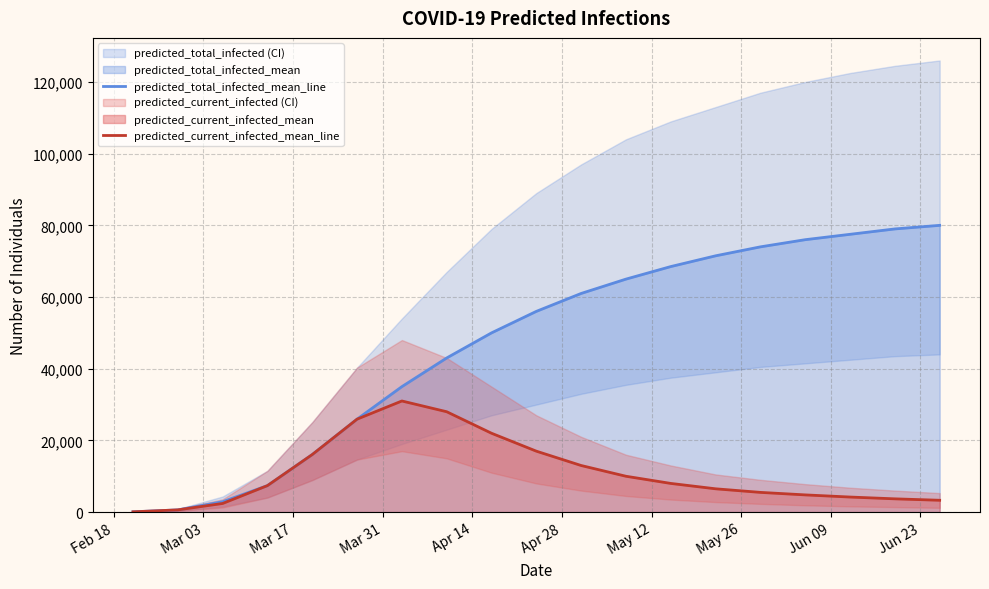

What is the highest value of the predicted_current_infected_mean_line series?

31000